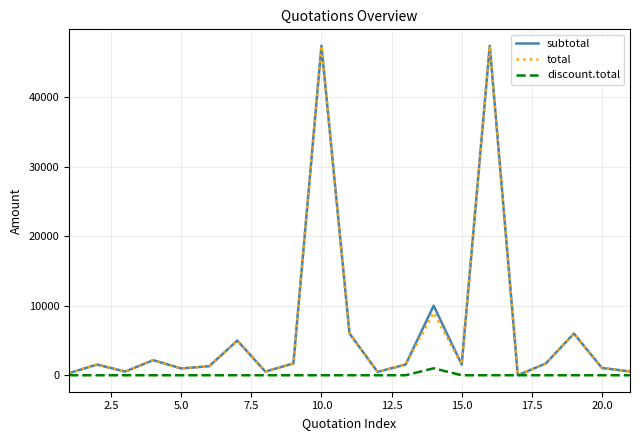

What is the maximum value for total?

47370.0